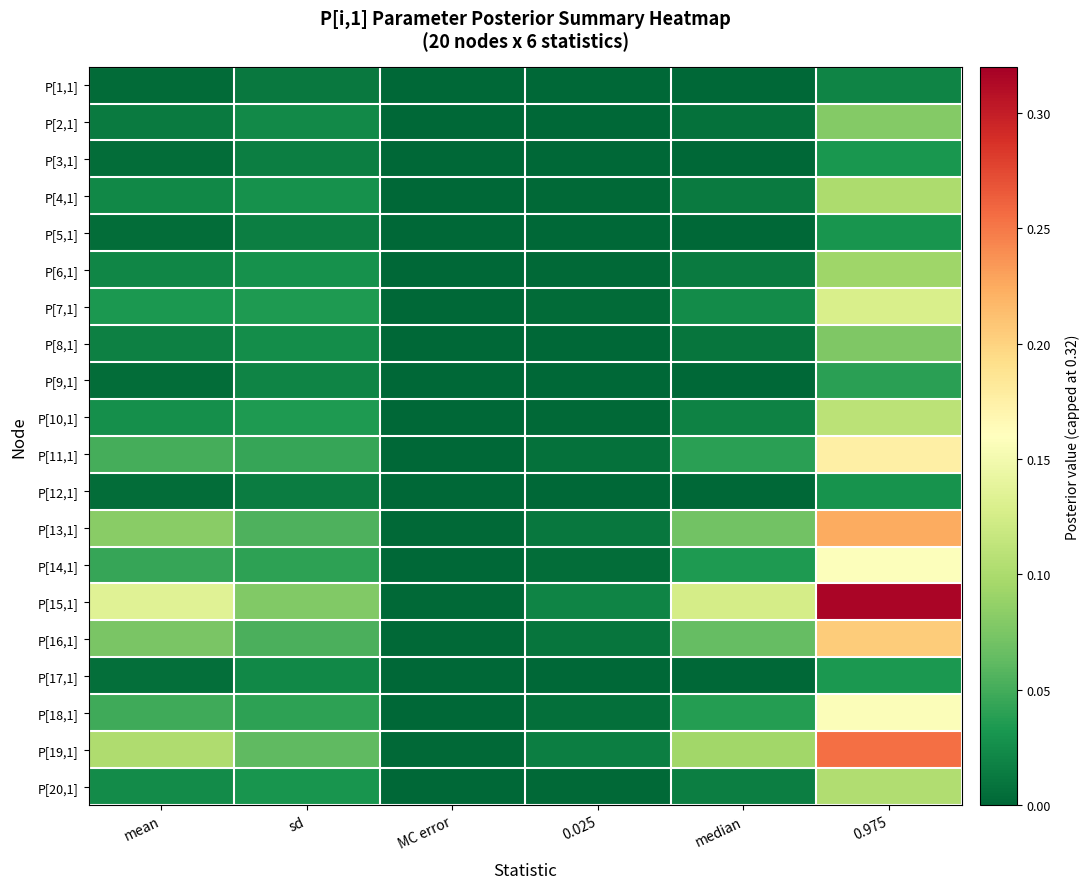

What is the maximum value shown in the chart?

0.3